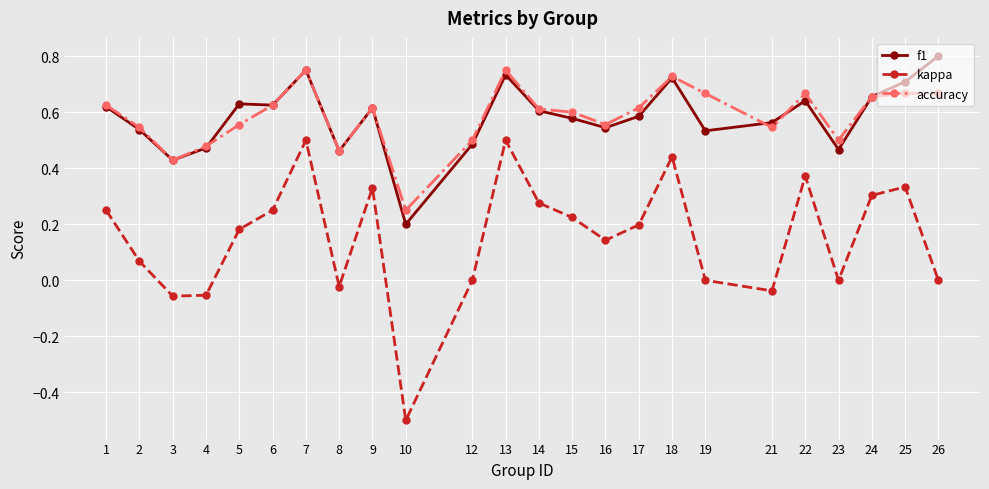

What is the sum of all f1 values?

14.0